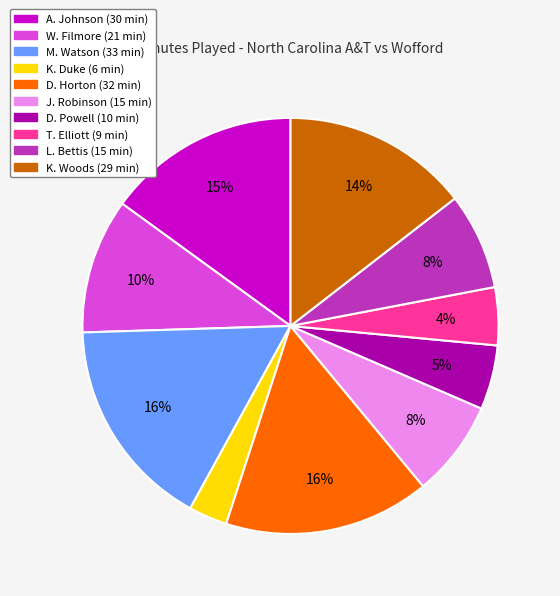

What percentage is the A. Johnson slice, to the nearest percent?

15%